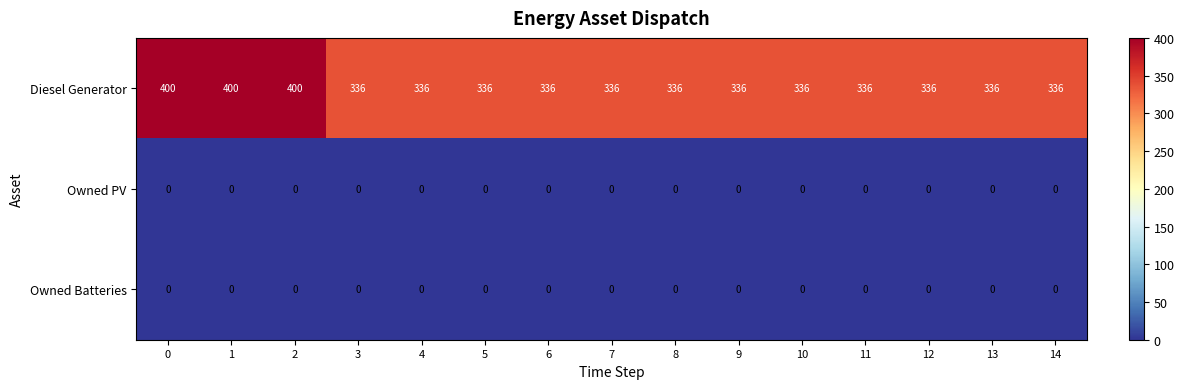

How many series are shown in this chart?

3